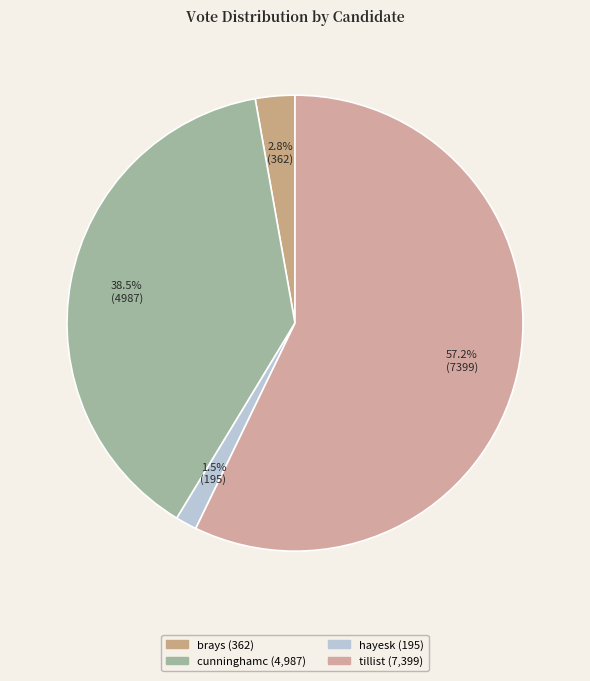

Which slice is the largest?

tillist